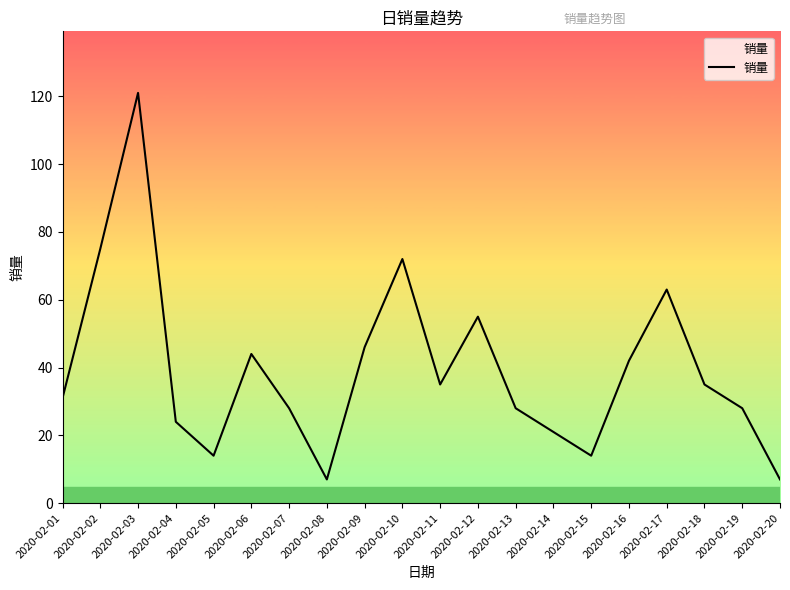

What is the difference between the maximum and minimum values?

114